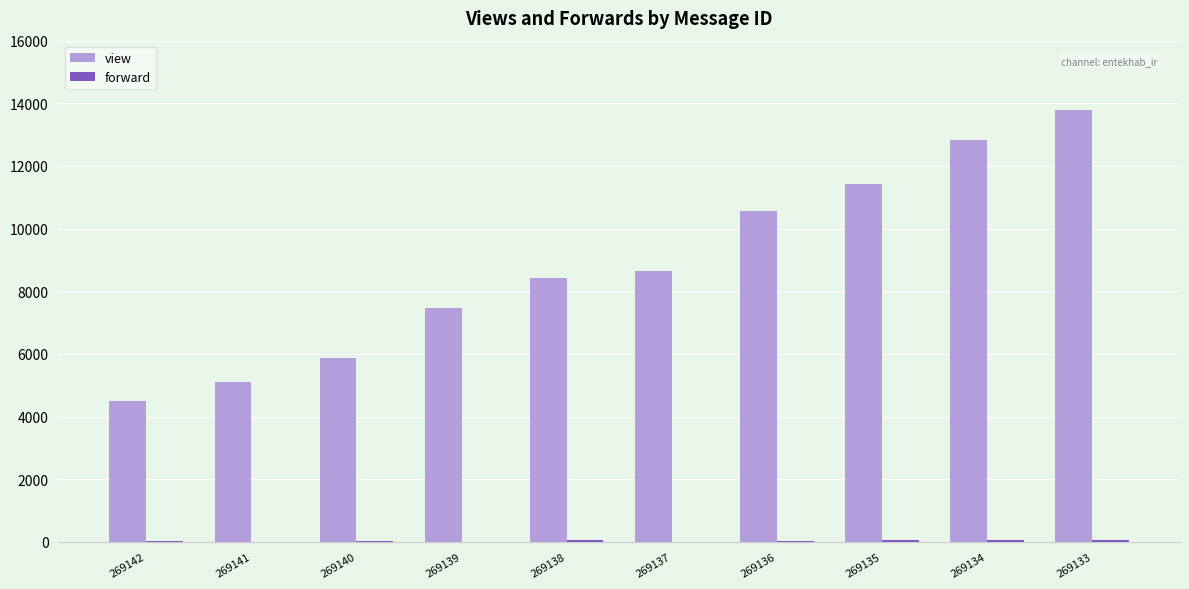

Which series changed the most between 269142 and 269135?

view